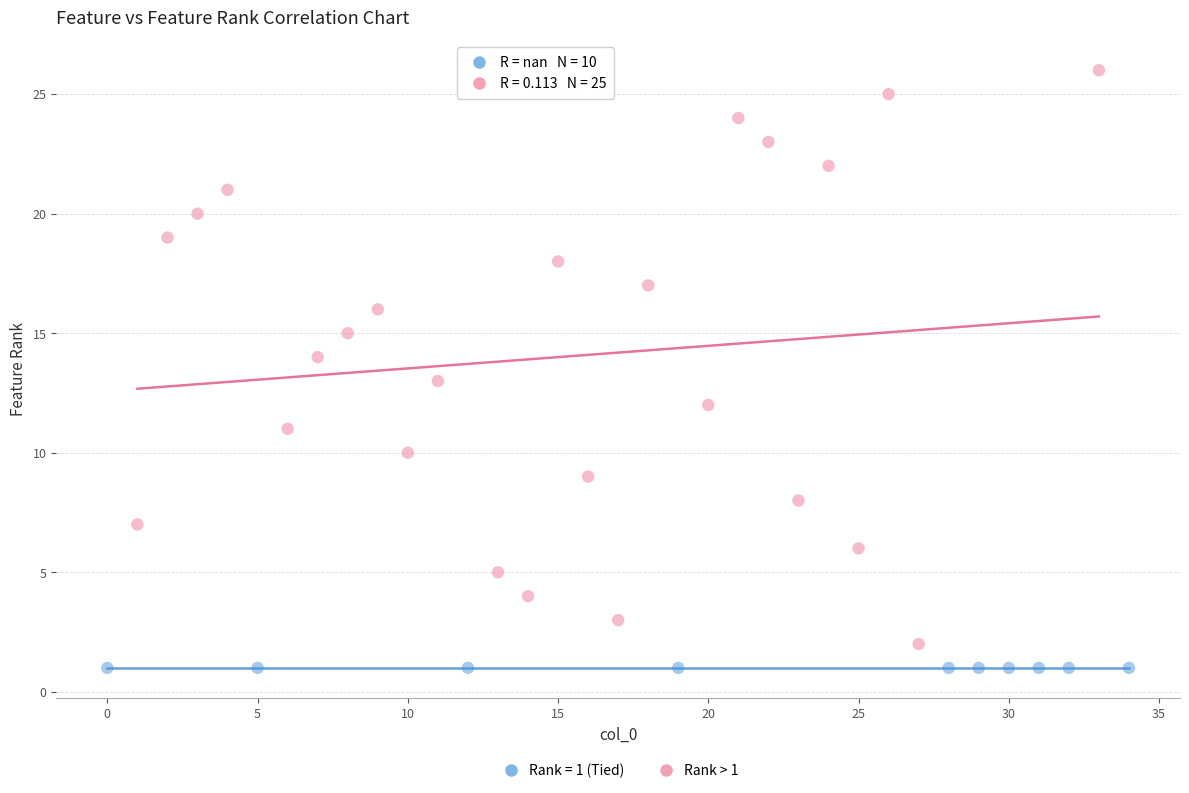

Which series contains the highest Y value?

Rank > 1